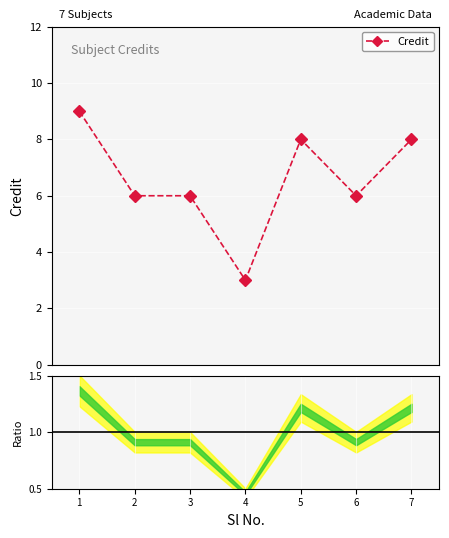

What is the minimum value shown in the chart?

3